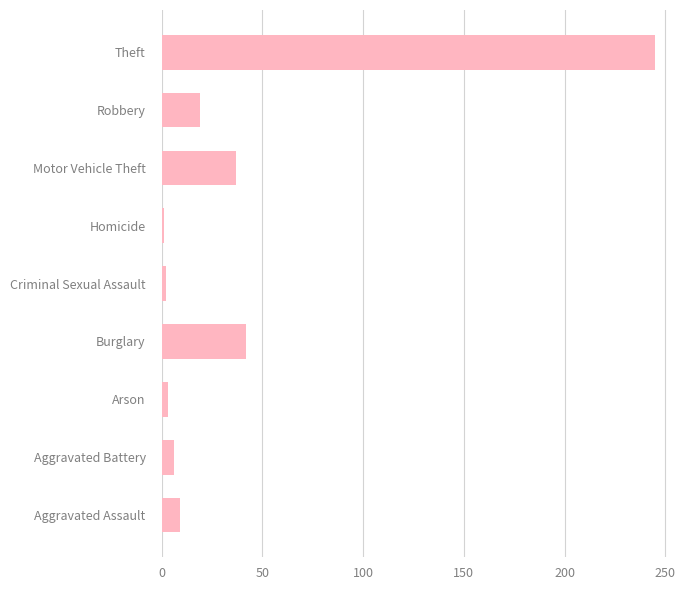

True or false: the data shows 42 at Burglary.

True